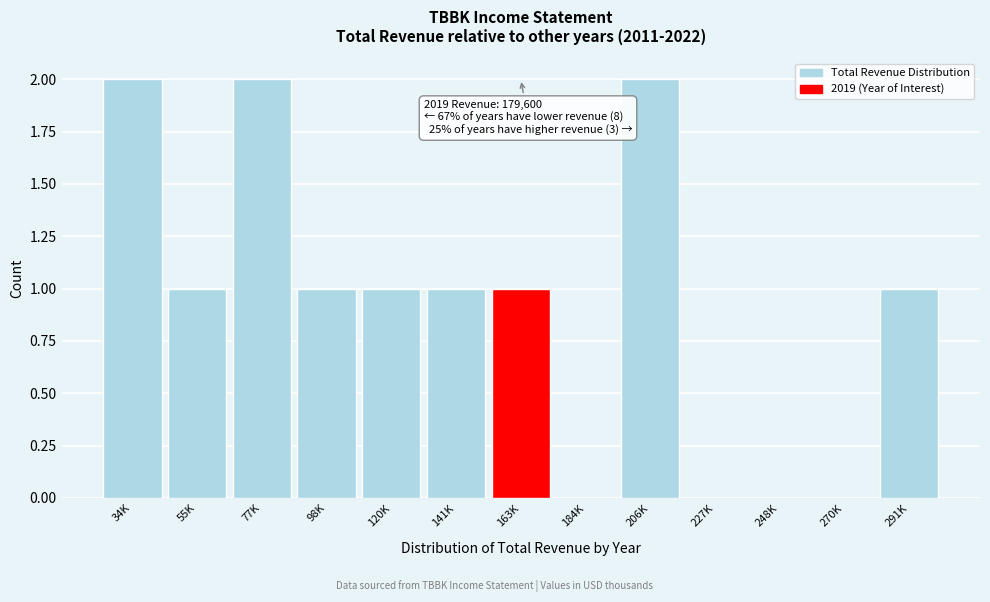

Reading left to right, list all the values displayed in this chart.

34K=2	55K=1	77K=2	98K=1	120K=1	141K=1	163K=1	184K=0	206K=2	227K=0	248K=0	270K=0	291K=1